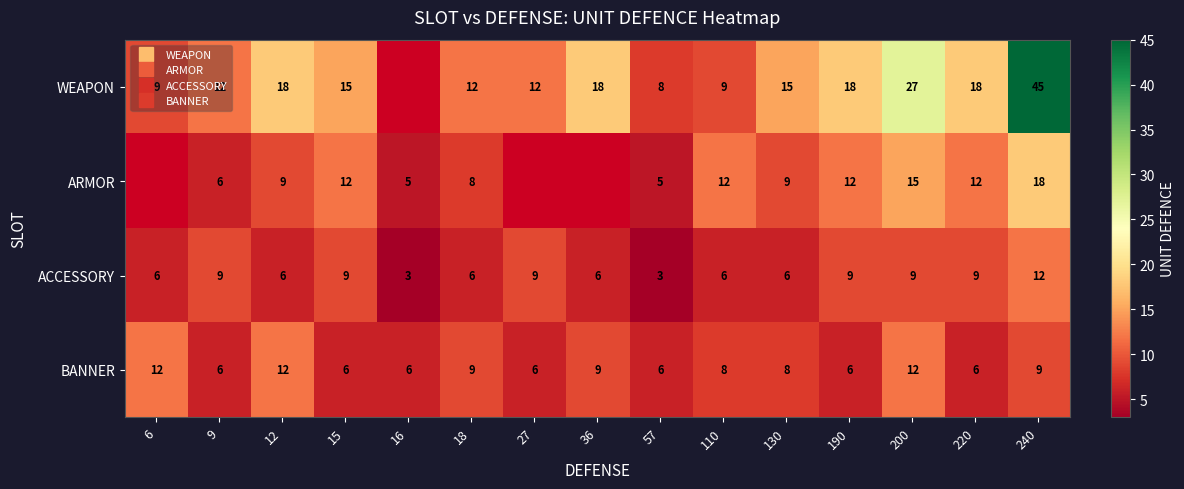

The WEAPON series shows 68.8 at 240. True or false?

False